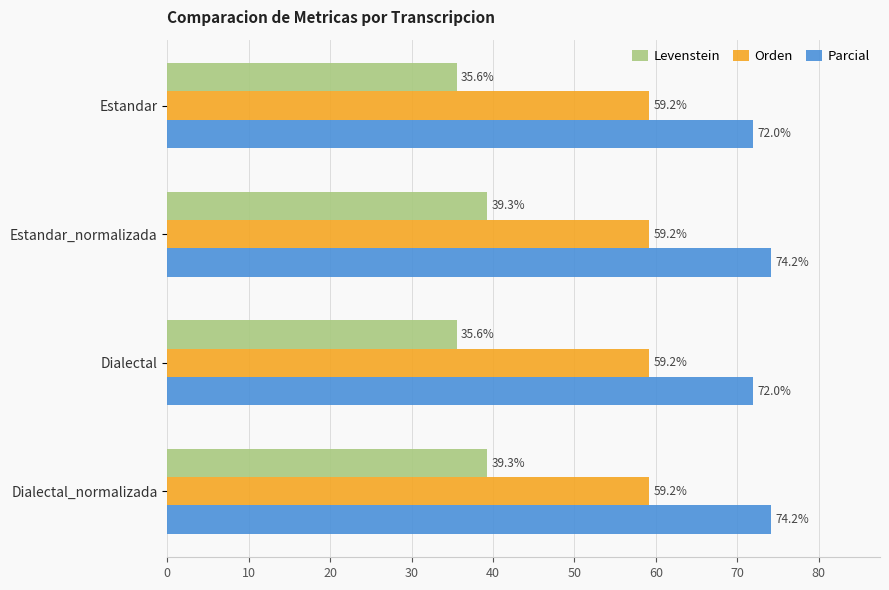

At Estandar, list the series in order from smallest to largest.

Levenstein, Orden, Parcial